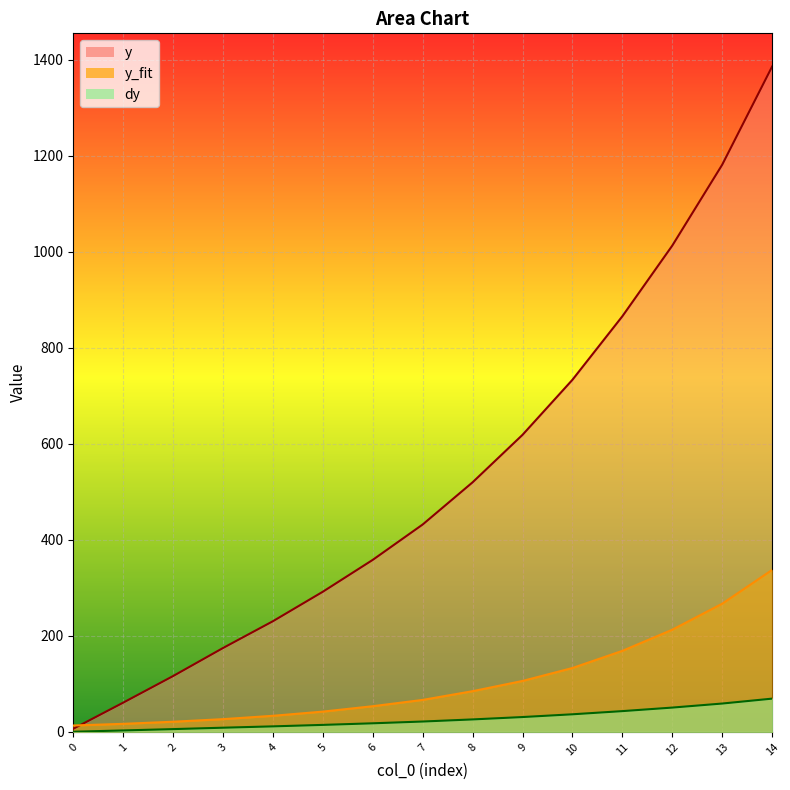

Reading left to right, transcribe all the data shown in this chart.

y: 0=6.6	1=60.9	2=116.3	3=174.8	4=230.6	5=292.0	6=358.4	7=432.0	8=519.9	9=618.8	10=733.5	11=865.7	12=1012.9	13=1181.4	14=1385.9
y_fit: 0=13.4	1=16.8	2=21.2	3=26.6	4=33.6	5=42.3	6=53.5	7=66.6	8=84.8	9=106.1	10=133.1	11=168.8	12=212.8	13=267.0	14=337.4
dy: 0=0.3	1=3.0	2=5.8	3=8.7	4=11.5	5=14.6	6=17.9	7=21.6	8=26.0	9=30.9	10=36.7	11=43.3	12=50.6	13=59.1	14=69.3